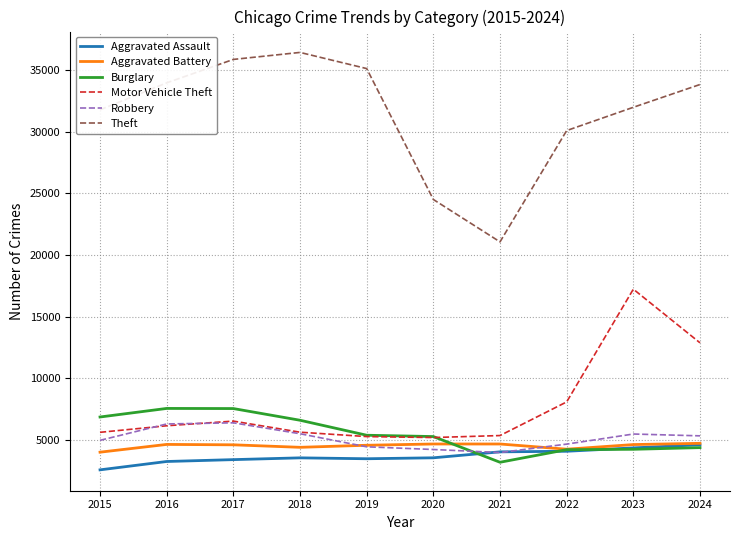

Which series has the largest total across all categories?

Theft